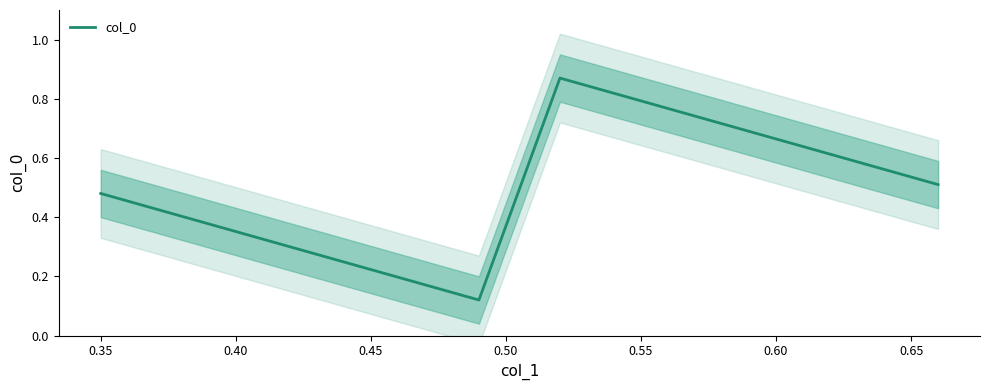

How many interior local peaks does the col_0 series have?

1